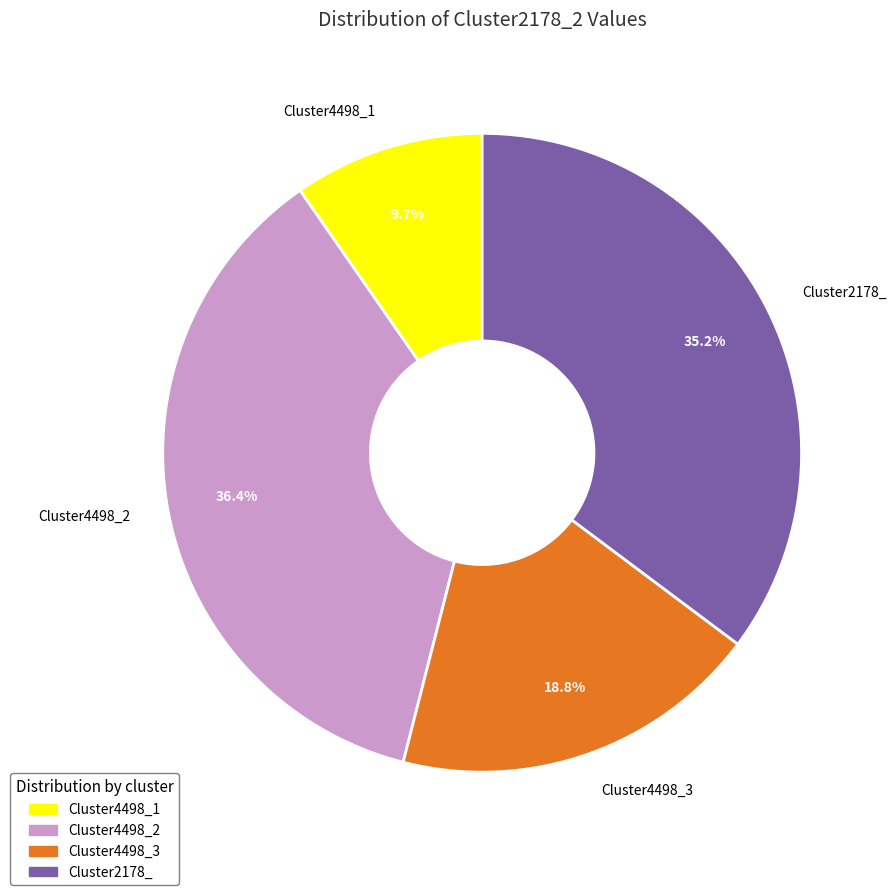

To the nearest percent, what is the difference between the Cluster4498_3 and Cluster2178_ slice percentages?

16%